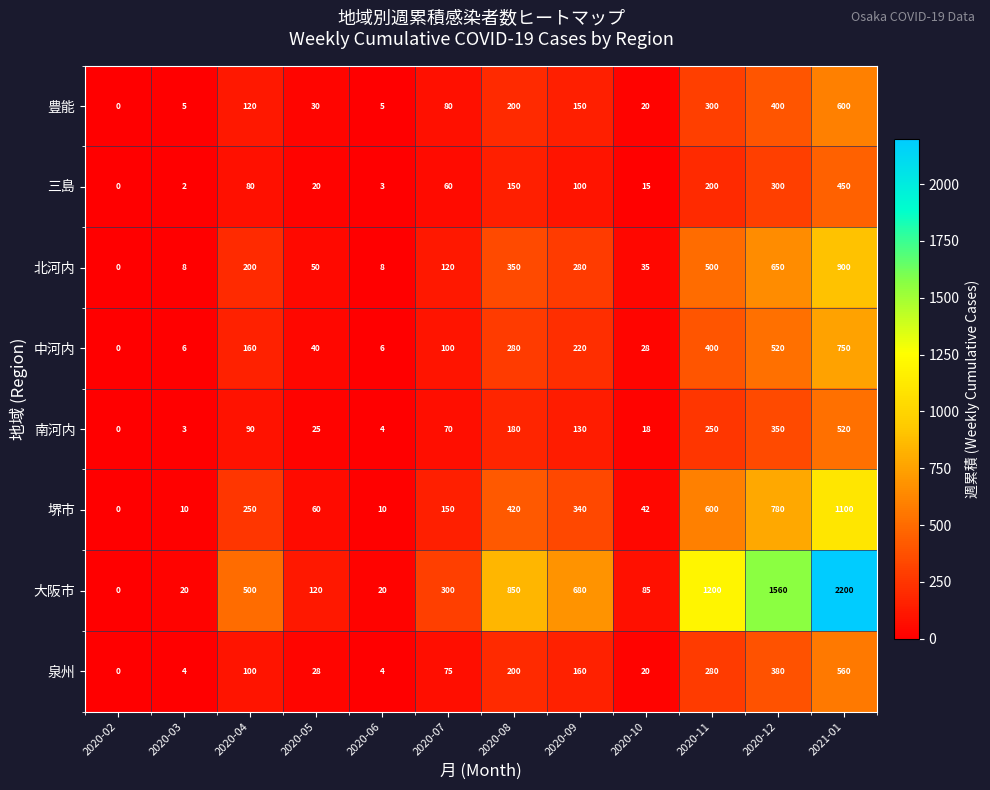

At which category does the chart reach its peak across all series?

2021-01